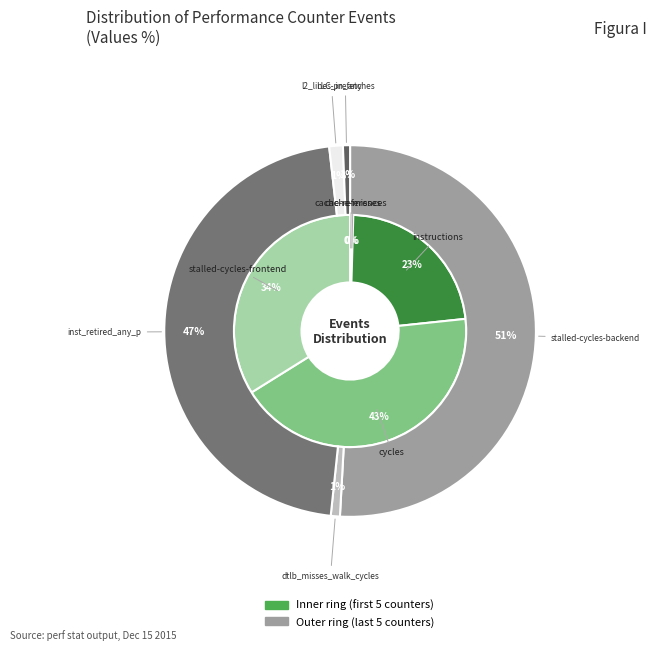

Which has a higher value, stalled-cycles-frontend or instructions?

stalled-cycles-frontend